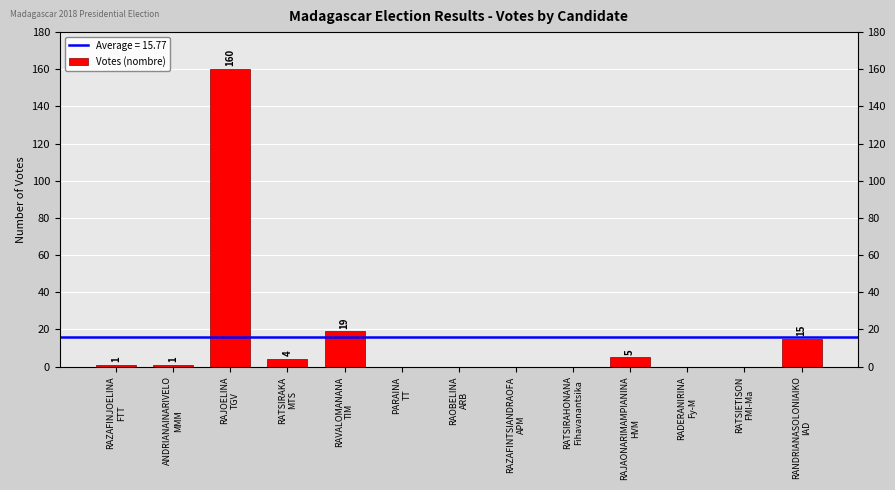

True or false: the data shows 8 at RAVALOMANANA
TIM.

False